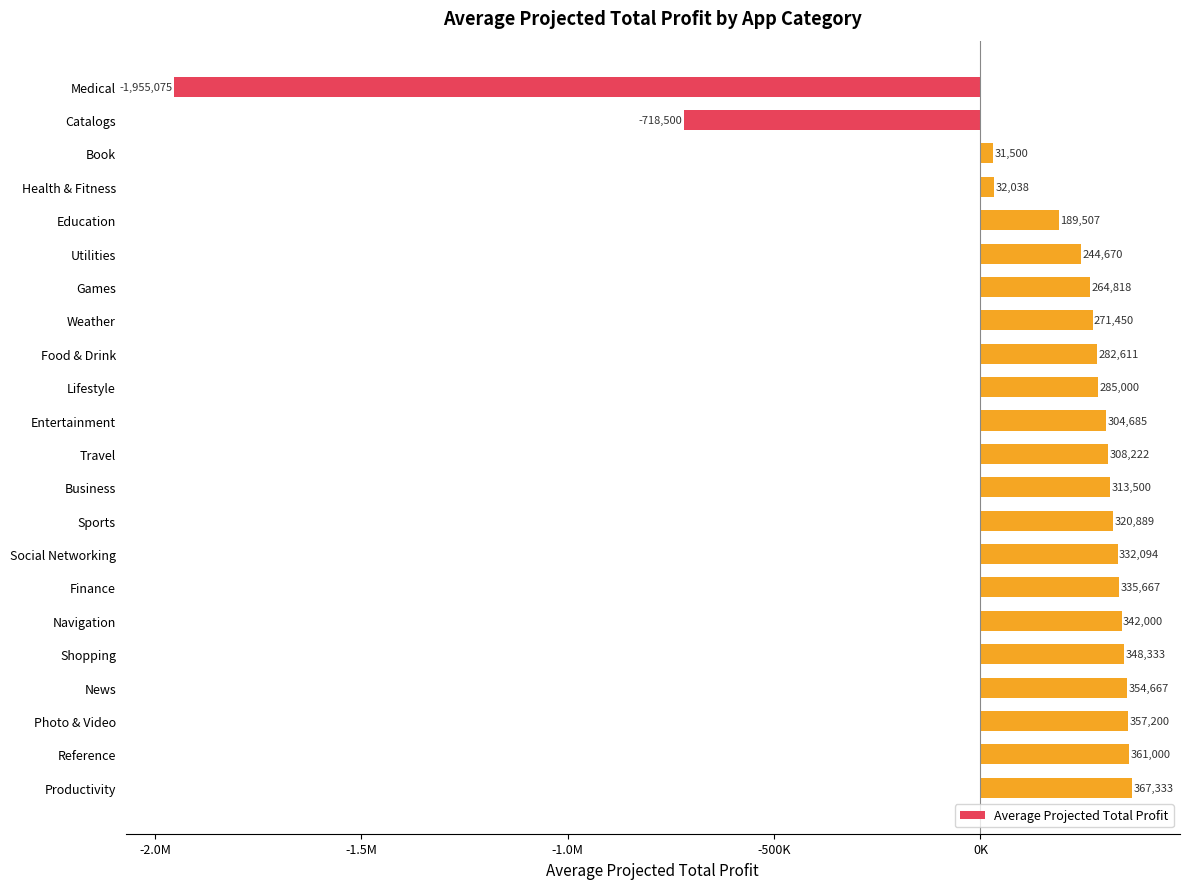

Are the bars horizontal?

Yes